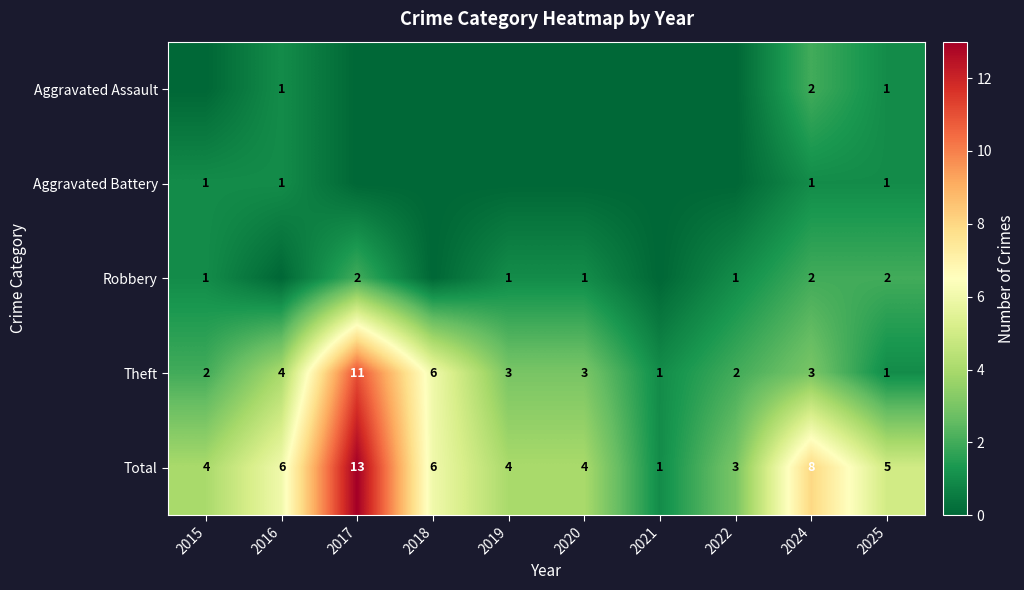

Count the Theft values in the range 2 to 4.

6